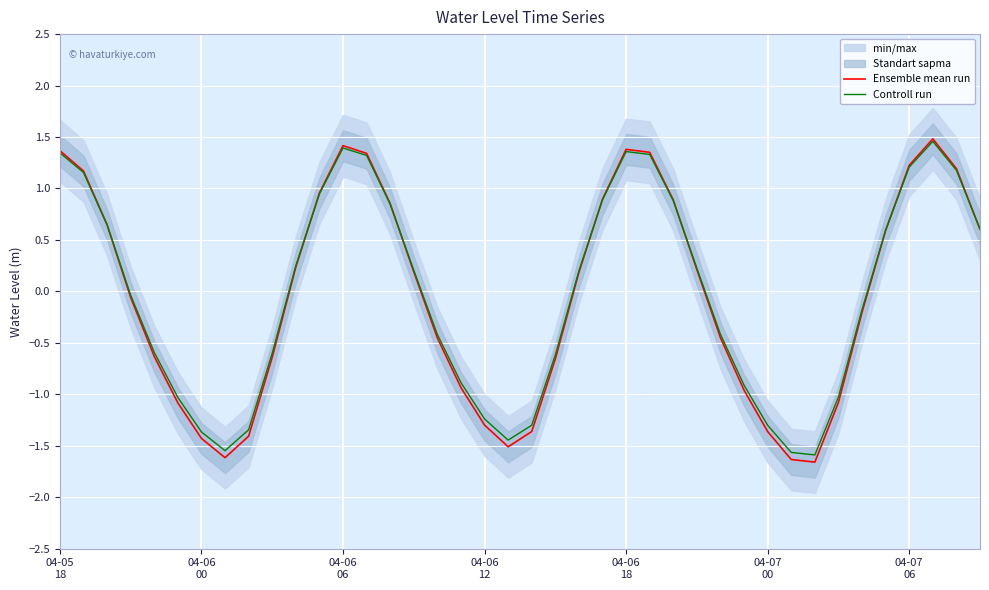

What is the maximum value for Controll run?

1.5